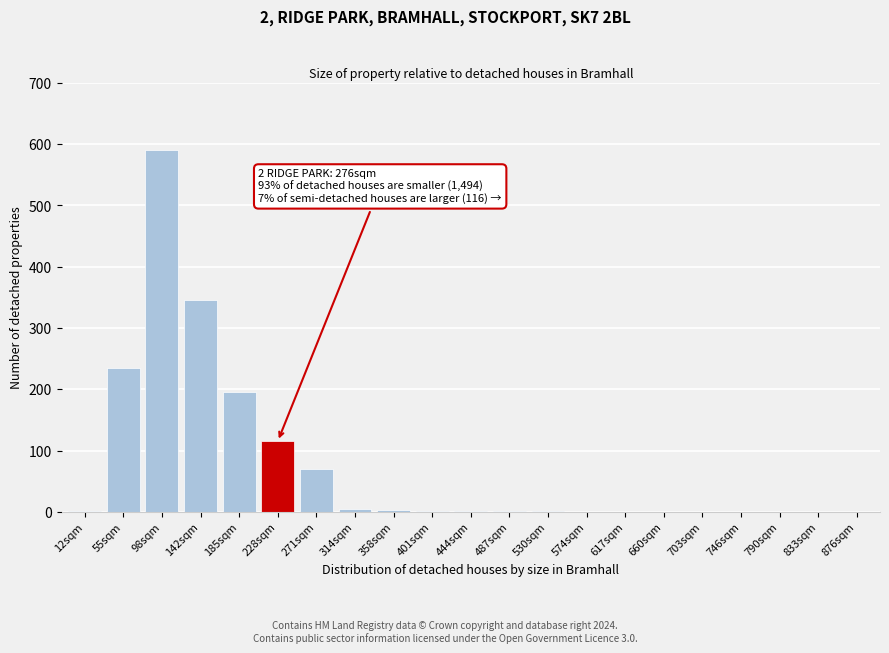

What is the sum of all values?

1565